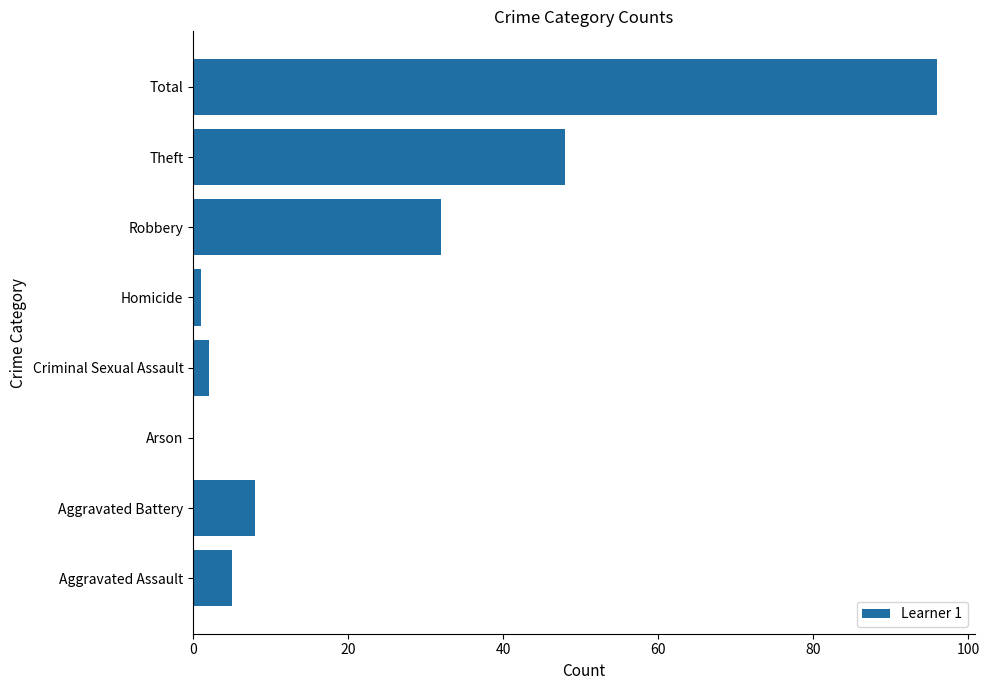

At which label is the value closest to 48?

Theft